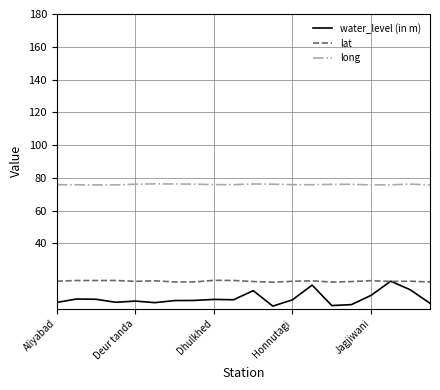

True or false: long and lat cross at least once.

False